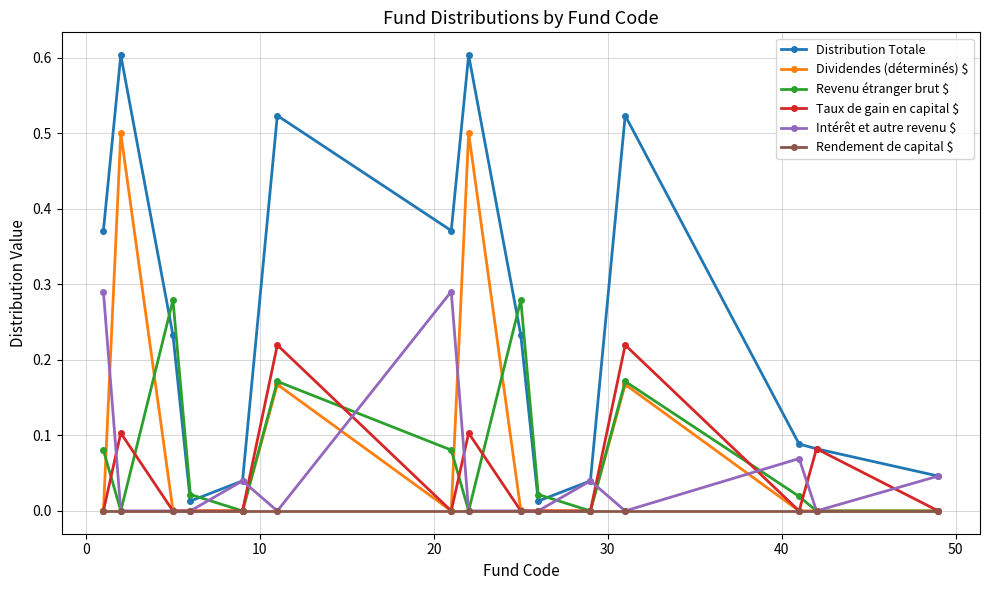

True or false: Revenu étranger brut $ and Distribution Totale intersect in this chart.

True